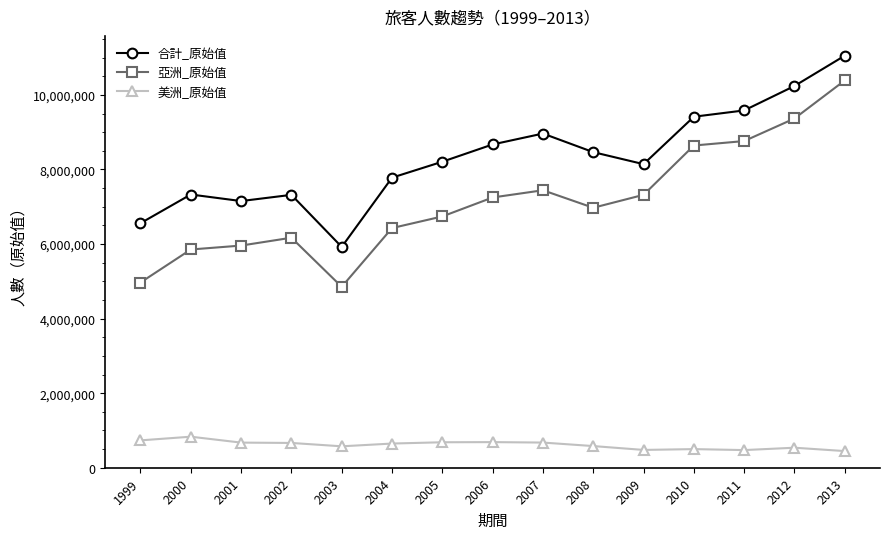

Does the chart display data point markers on the line(s)?

Yes